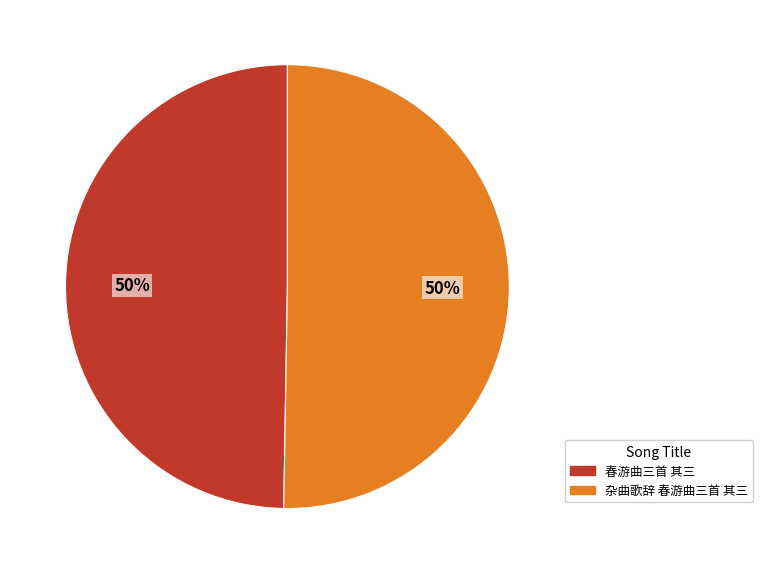

Count the number of slices in the pie.

2